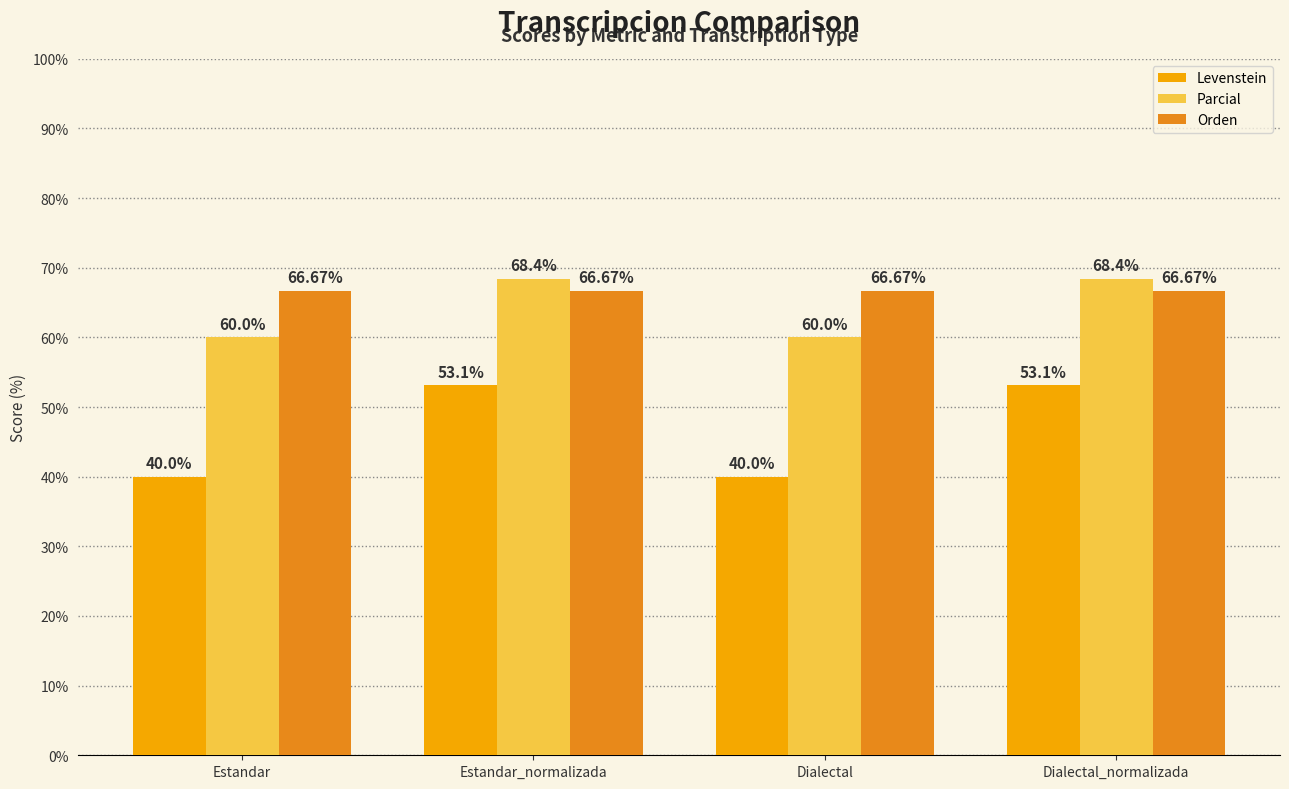

Which series has the widest spread of values?

Levenstein